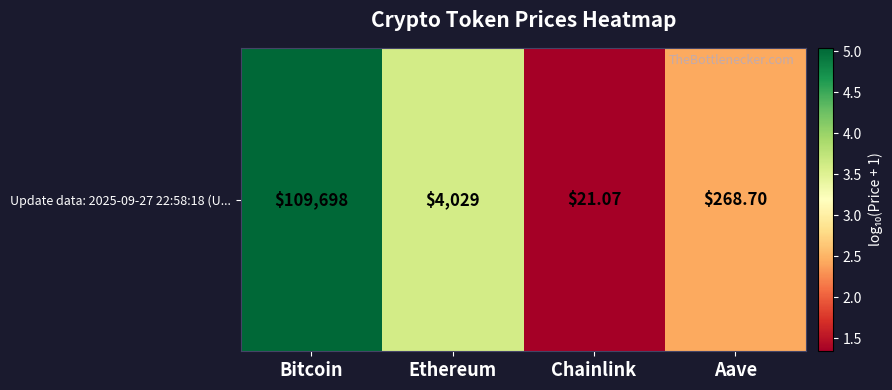

Is it true that the value at Bitcoin is 5.0?

True